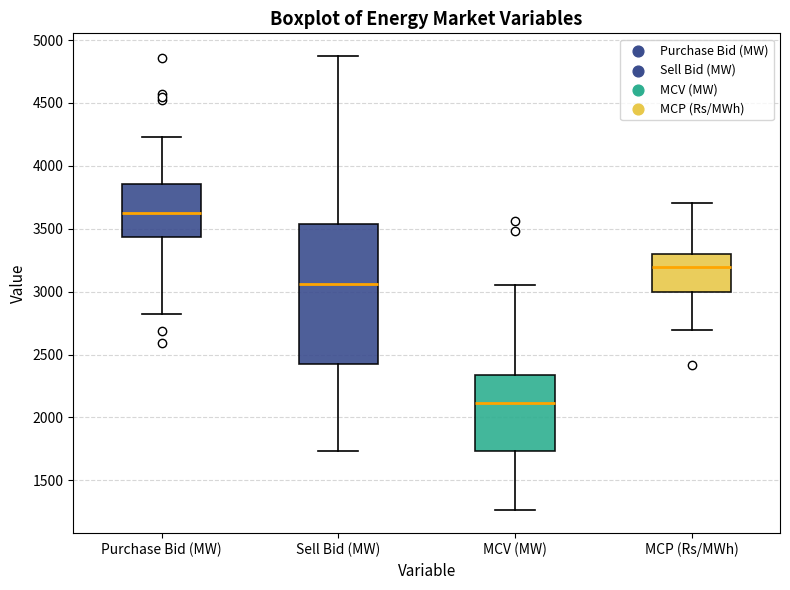

Reading left to right, transcribe this box plot: for each box, give where its median line is, the range the box spans, and where its two whiskers end, as read against the y-axis. The values are not printed on the chart, so give them approximately, as read against the axis.

Purchase Bid (MW): median 3650, box 3450 to 3850, whiskers 2800 to 4250
Sell Bid (MW): median 3050, box 2400 to 3550, whiskers 1750 to 4850
MCV (MW): median 2100, box 1750 to 2350, whiskers 1250 to 3050
MCP (Rs/MWh): median 3200, box 3000 to 3300, whiskers 2700 to 3700